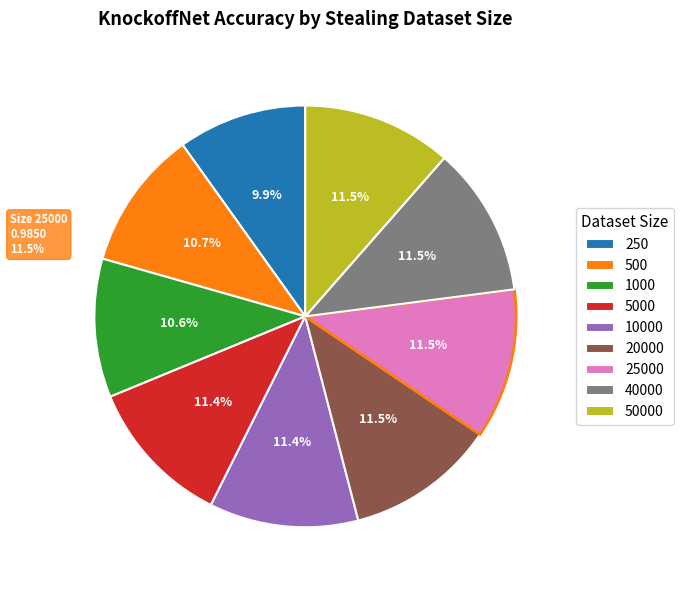

Count the number of slices in the pie.

9